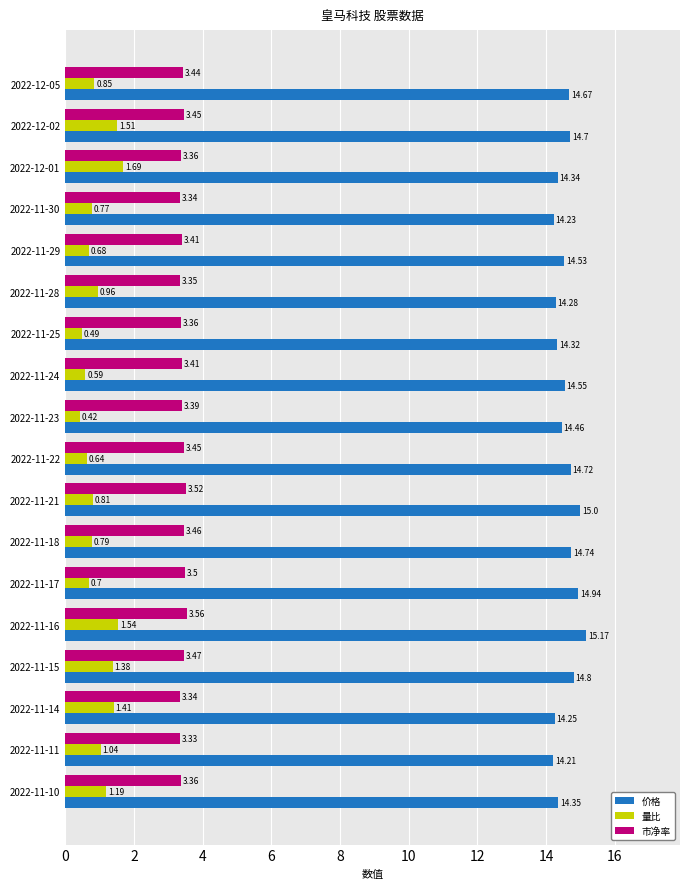

List the series in order of their overall mean, lowest first.

量比, 市净率, 价格